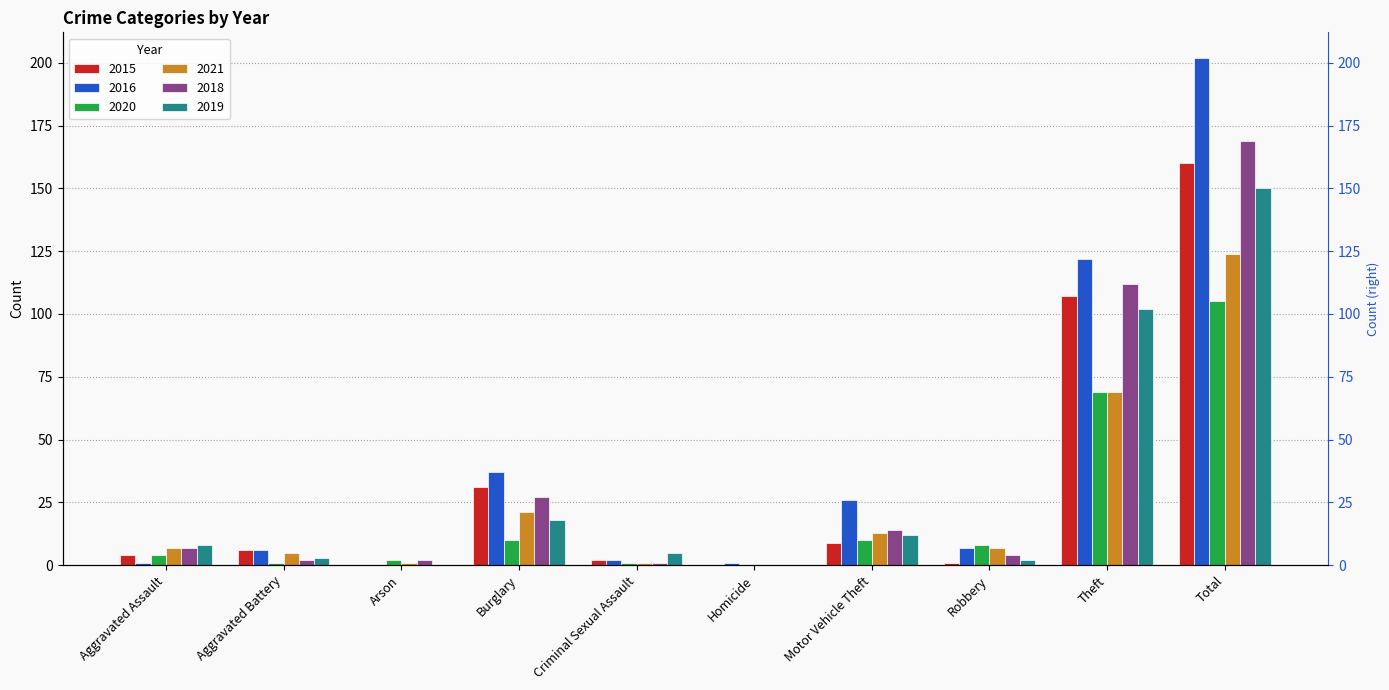

List the labels in order of 2015 value, smallest first.

Arson, Homicide, Robbery, Criminal Sexual Assault, Aggravated Assault, Aggravated Battery, Motor Vehicle Theft, Burglary, Theft, Total